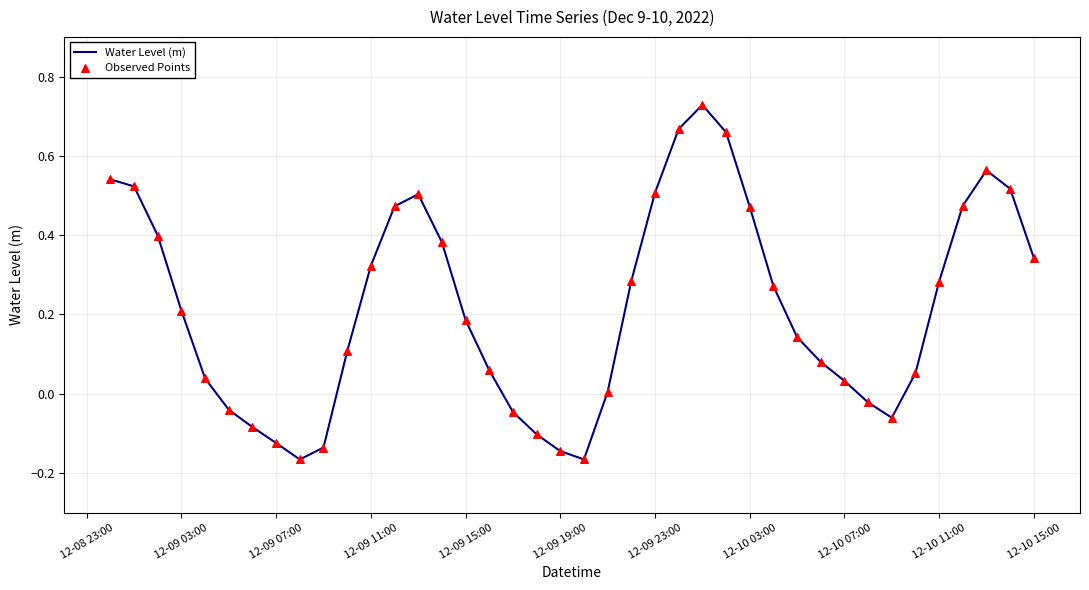

What is the difference between the maximum and minimum values?

0.9